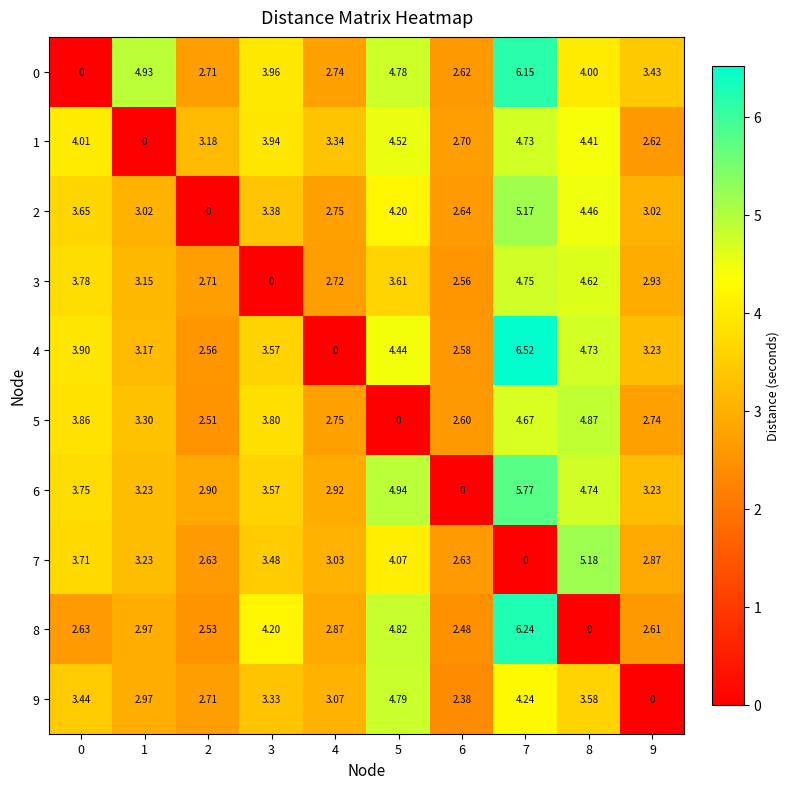

Is the value of 3 at 0 greater than the value of 2 at 0?

Yes